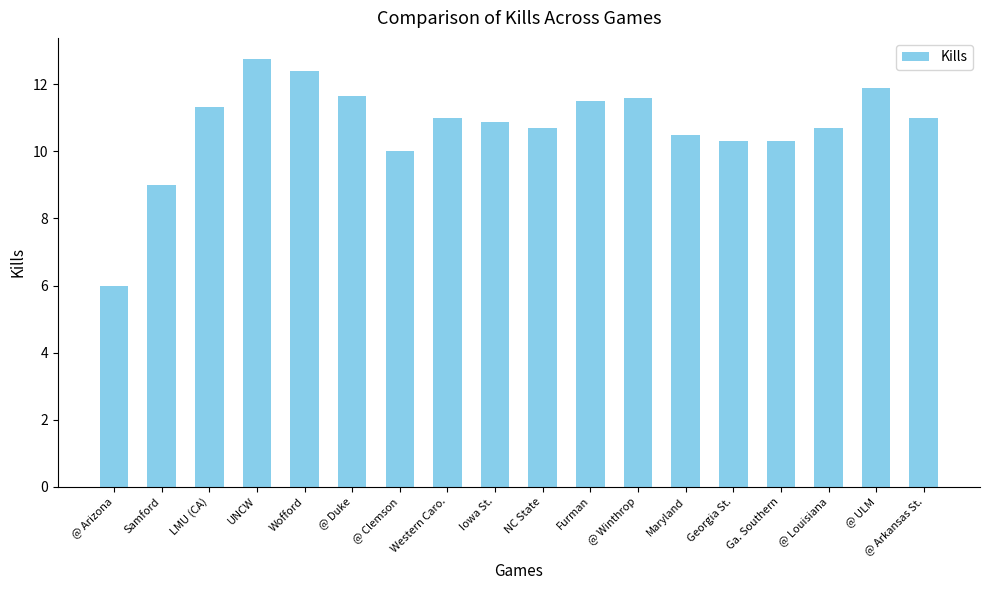

At which label does the data first exceed 11?

LMU (CA)